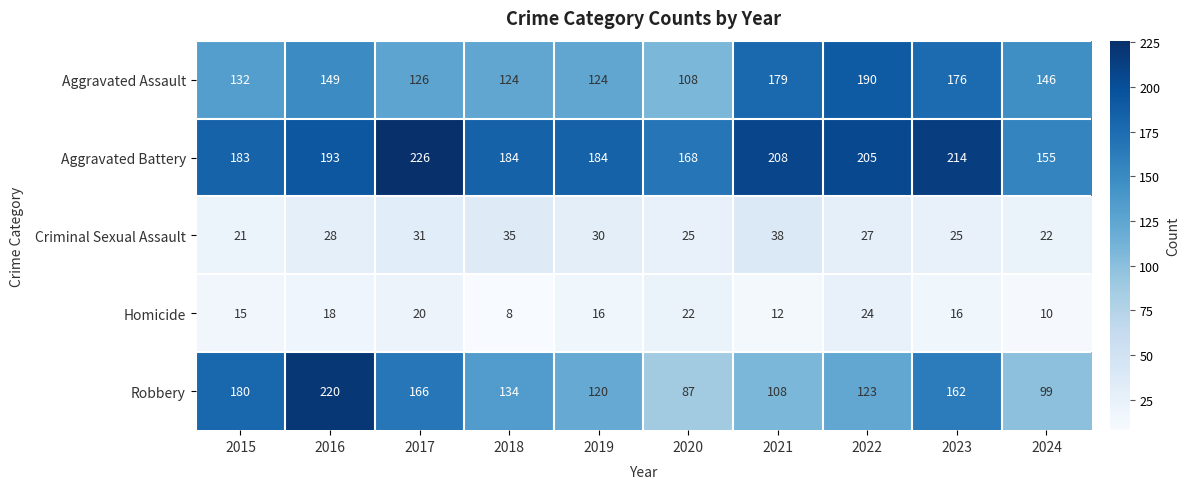

What is the difference between the maximum and minimum values in the Robbery series?

133